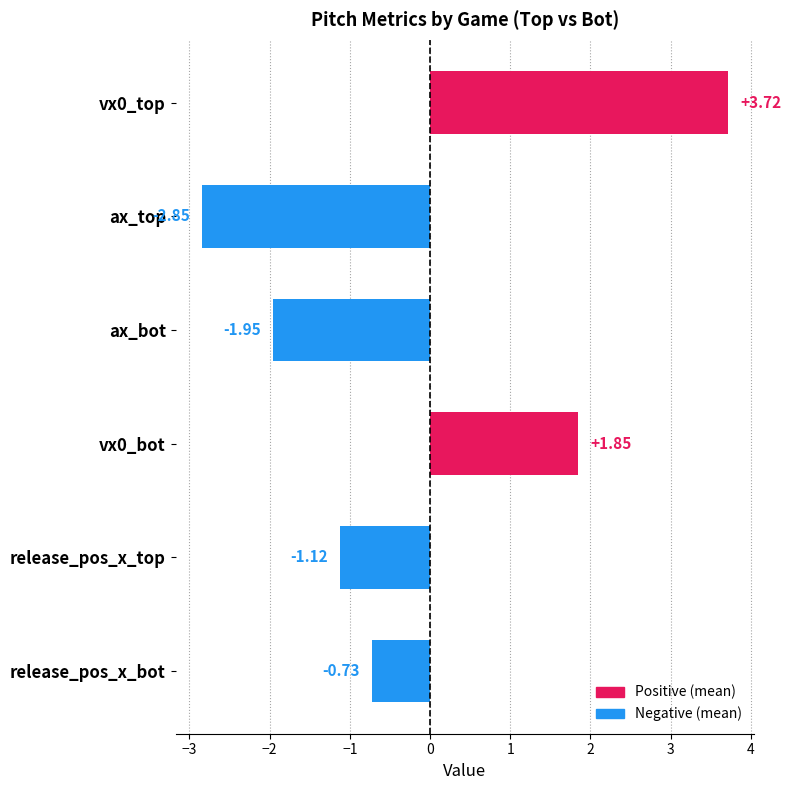

How many categories are shown in the chart?

6